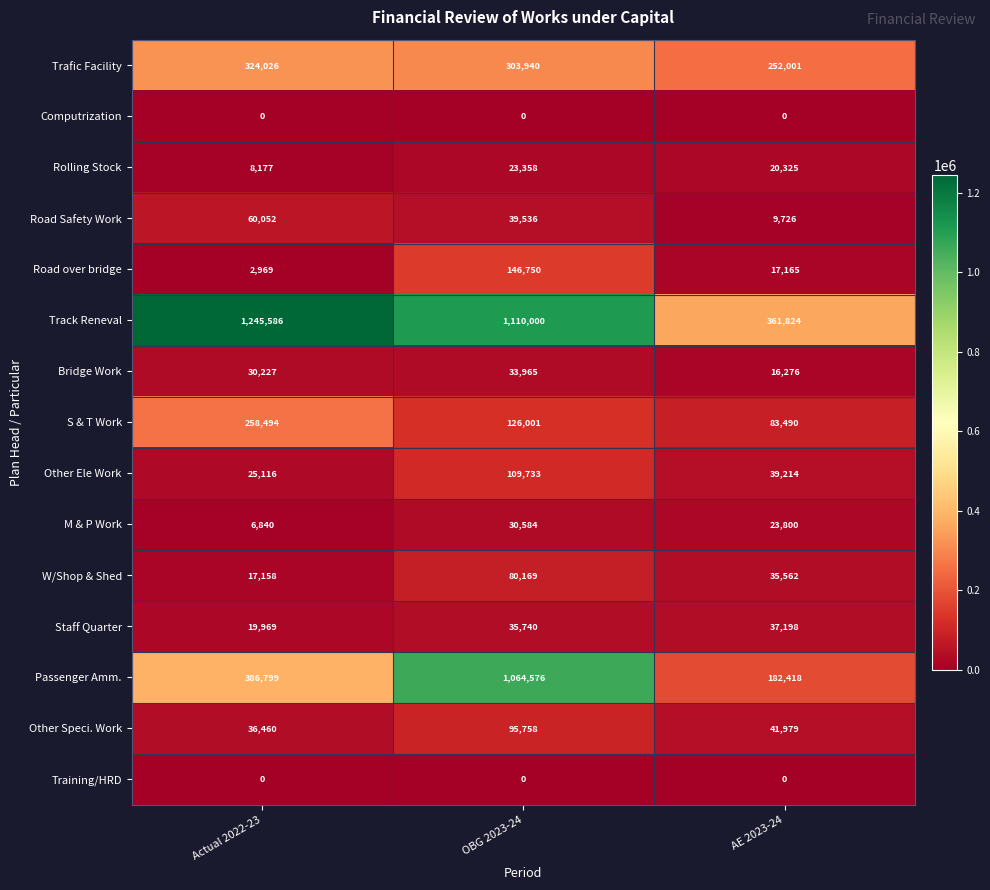

Which series has the widest spread of values?

Track Reneval